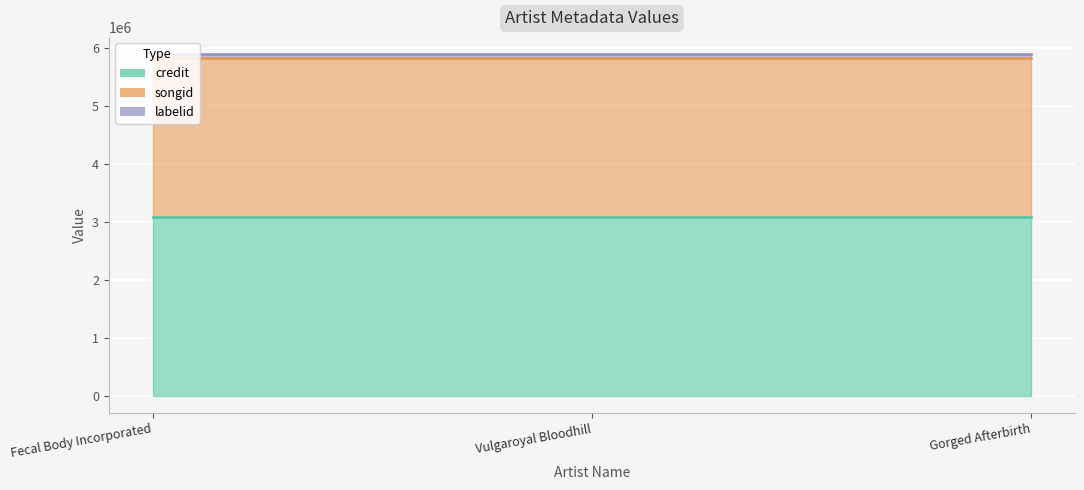

What is the minimum value for songid?

2752475